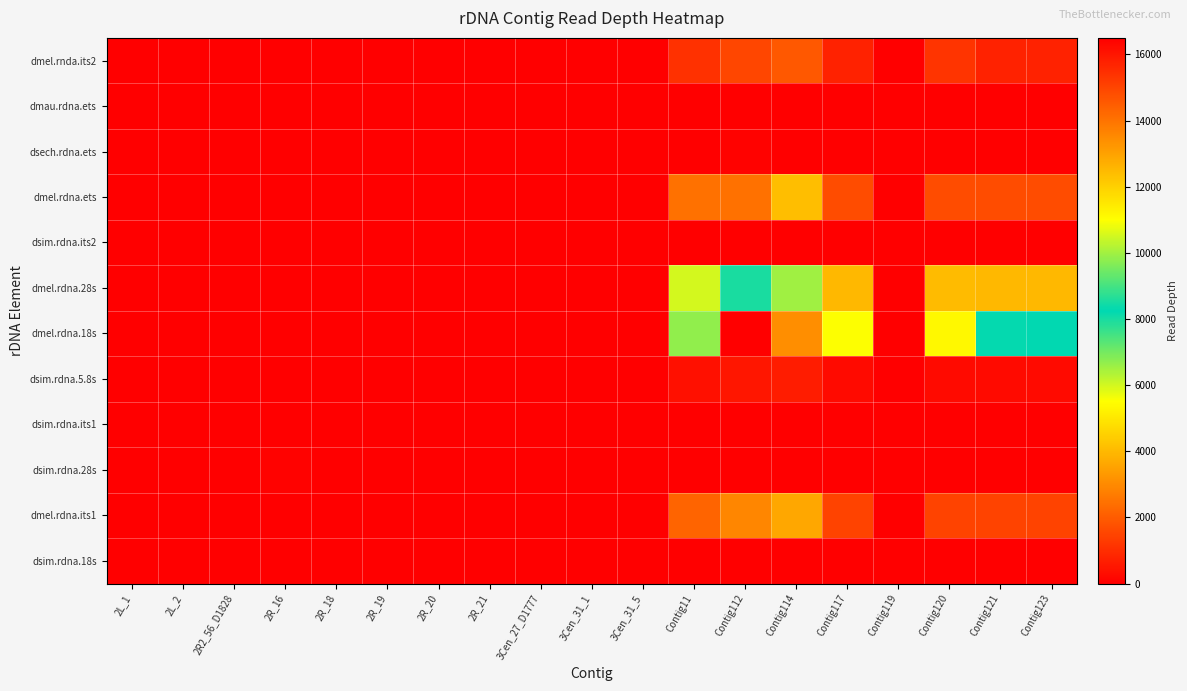

How many series are shown in this chart?

12